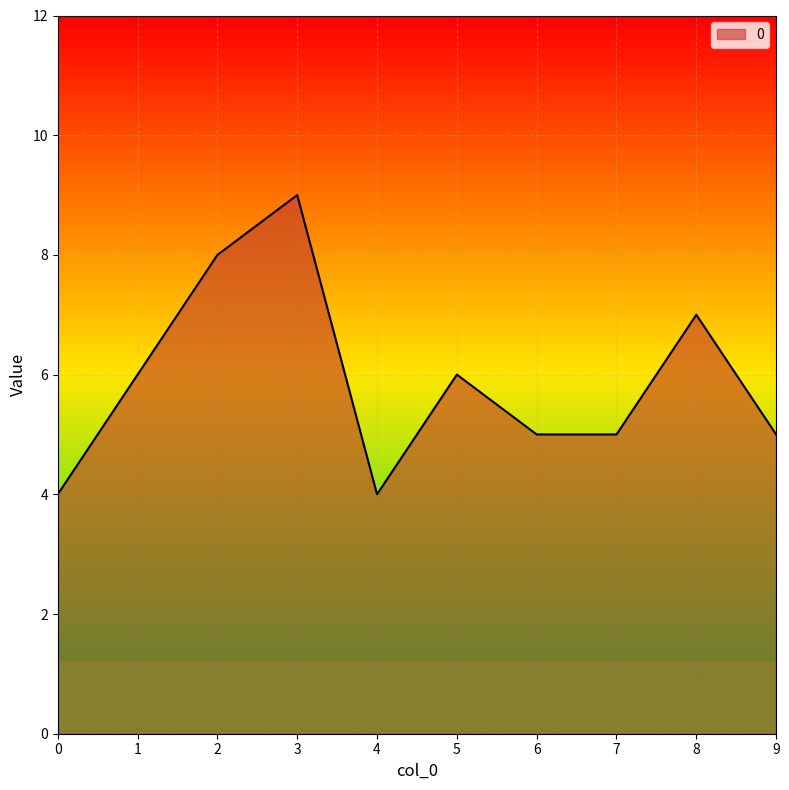

What is the minimum value shown in the chart?

4